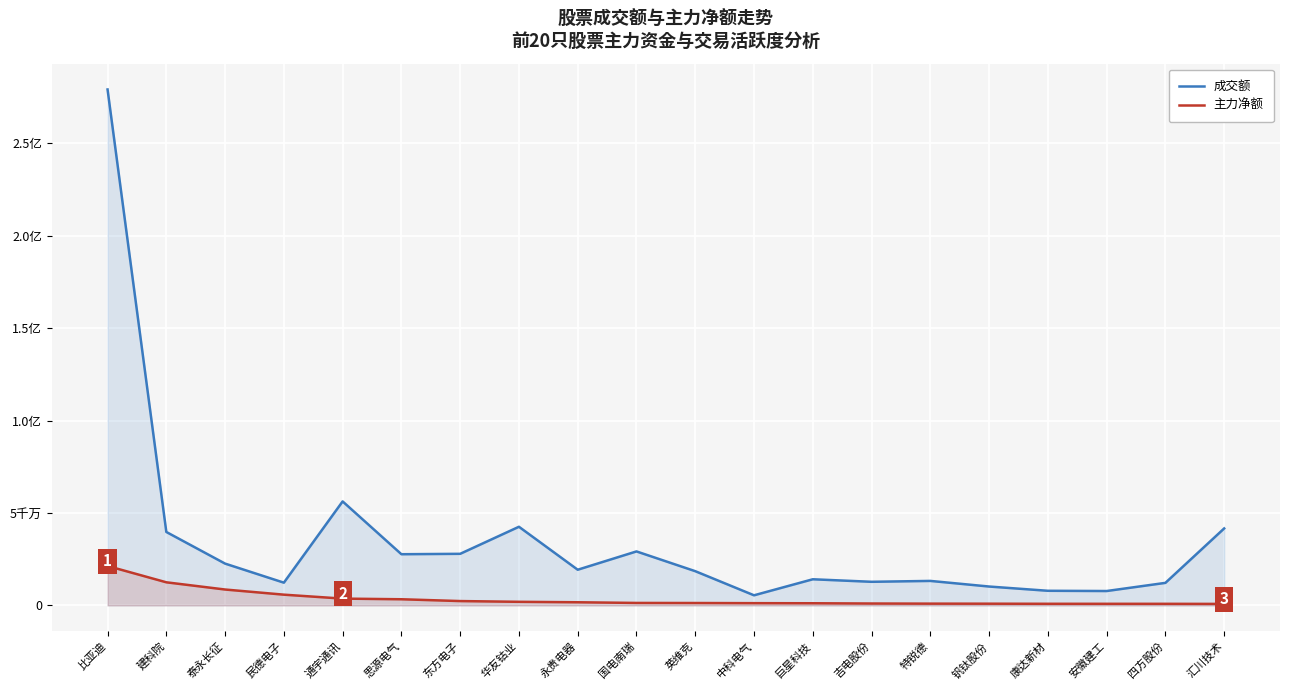

List the labels in order of 主力净额 value, largest first.

比亚迪, 建科院, 泰永长征, 民德电子, 通宇通讯, 思源电气, 东方电子, 华友钴业, 永贵电器, 国电南瑞, 英维克, 中科电气, 巨星科技, 吉电股份, 特锐德, 钒钛股份, 康达新材, 安徽建工, 四方股份, 汇川技术